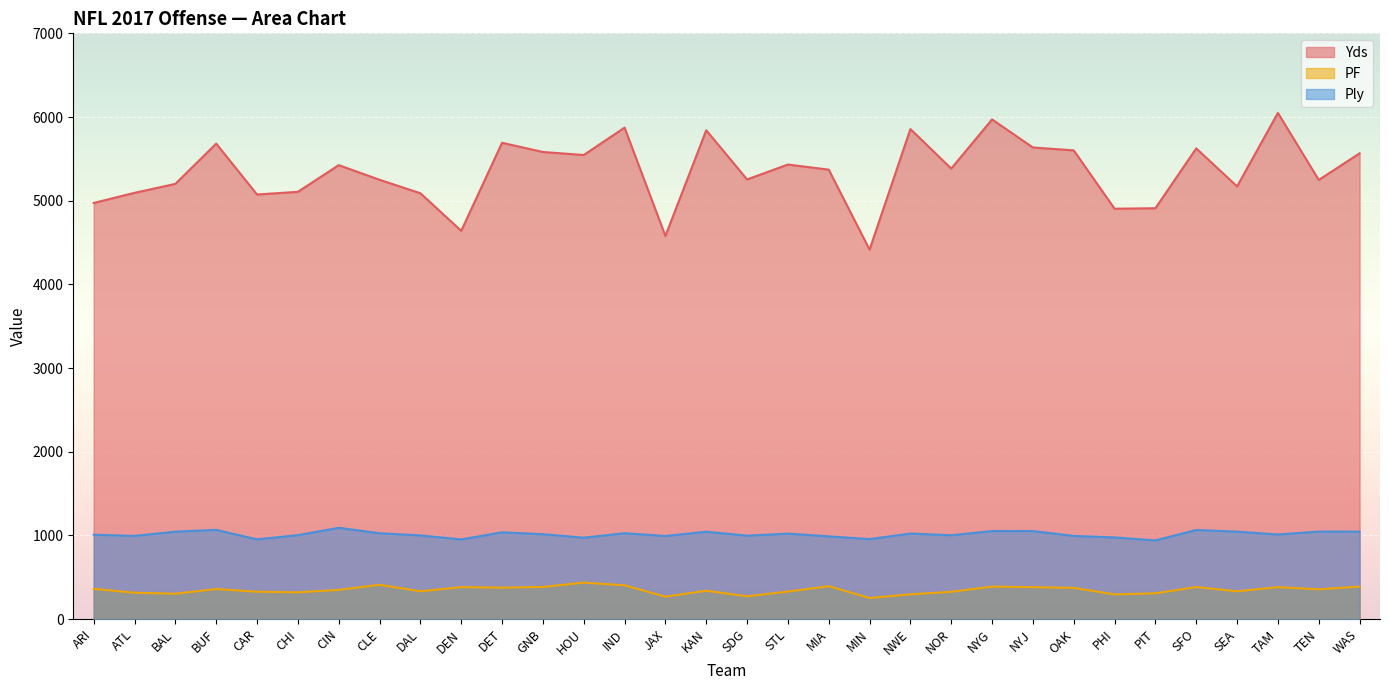

The value of Ply at CLE is 528. True or false?

False